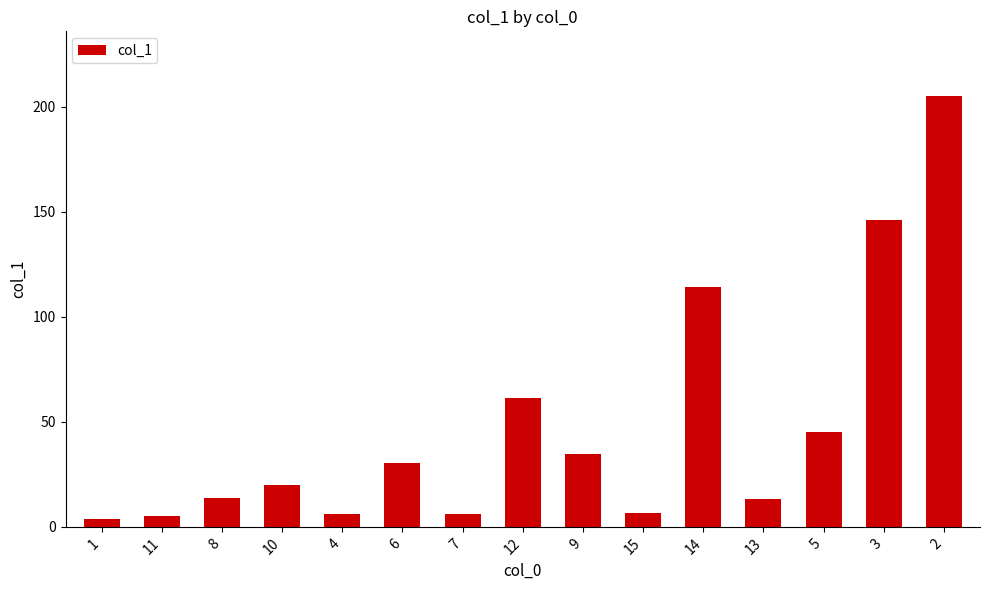

What is the value of the 4th bar from the left?

20.1